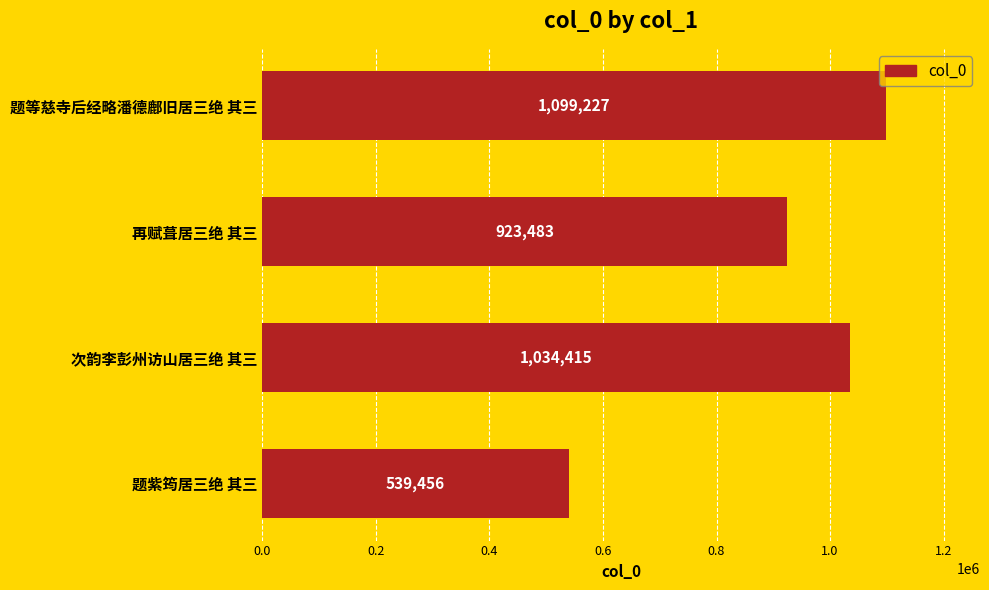

Where is the data nearest to the value 819341?

再赋葺居三绝 其三